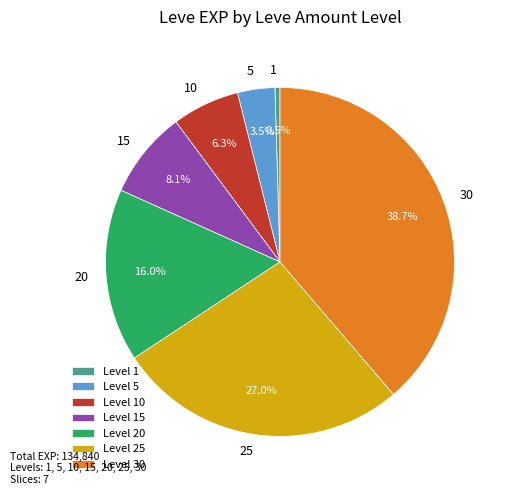

Between Level 1 and Level 5, which is larger?

Level 5